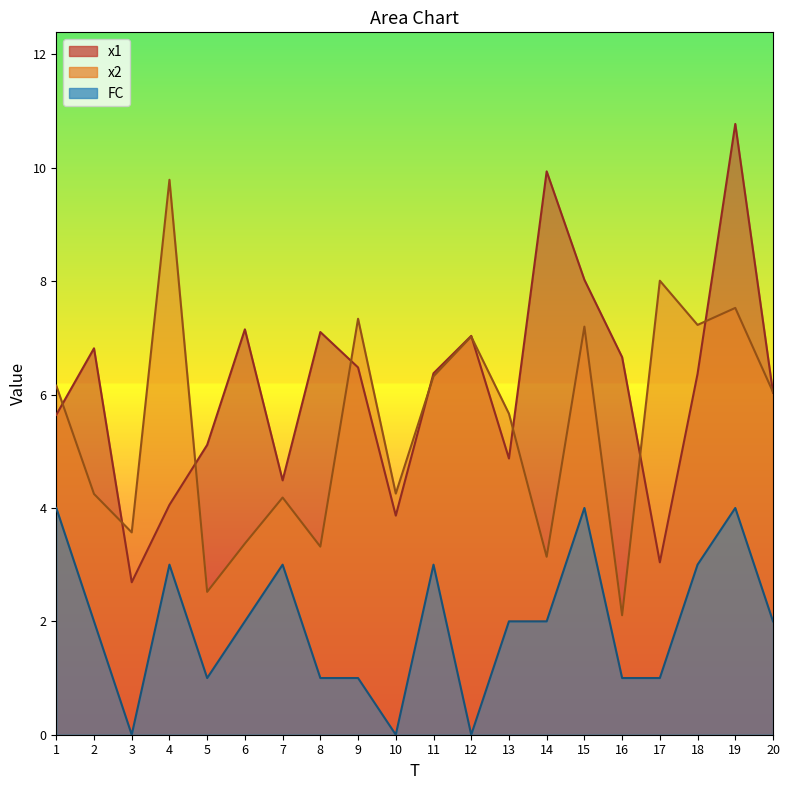

True or false: x2 has more than 0 interior local peaks.

True